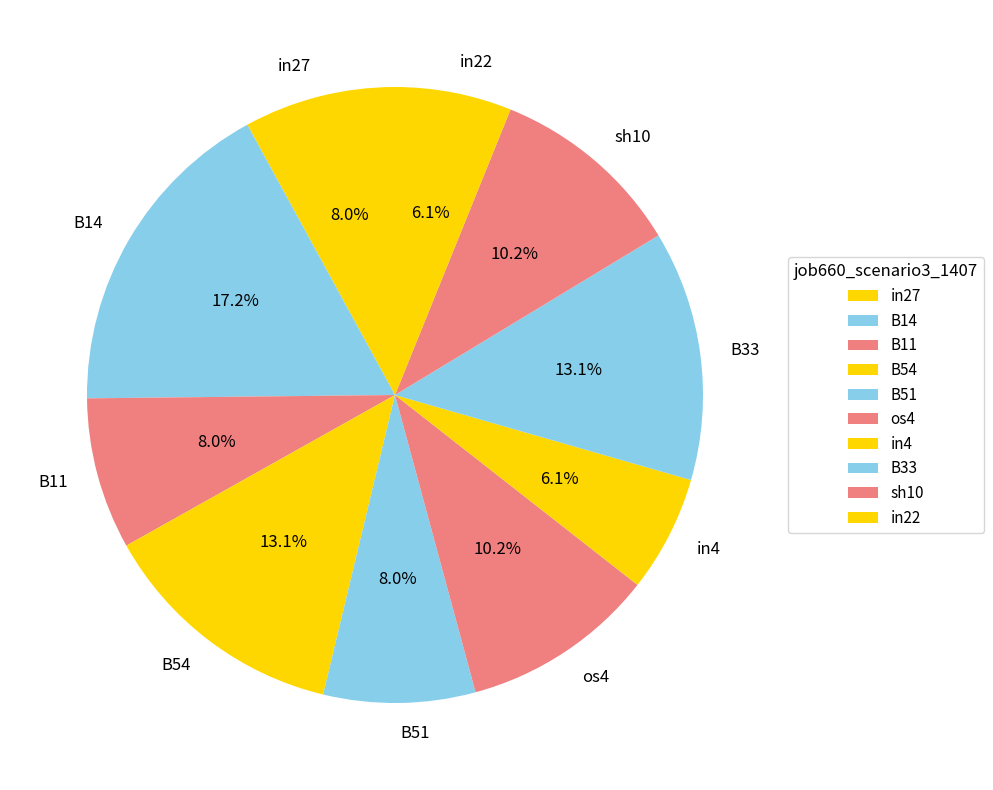

Which category has the biggest portion of the pie?

B14